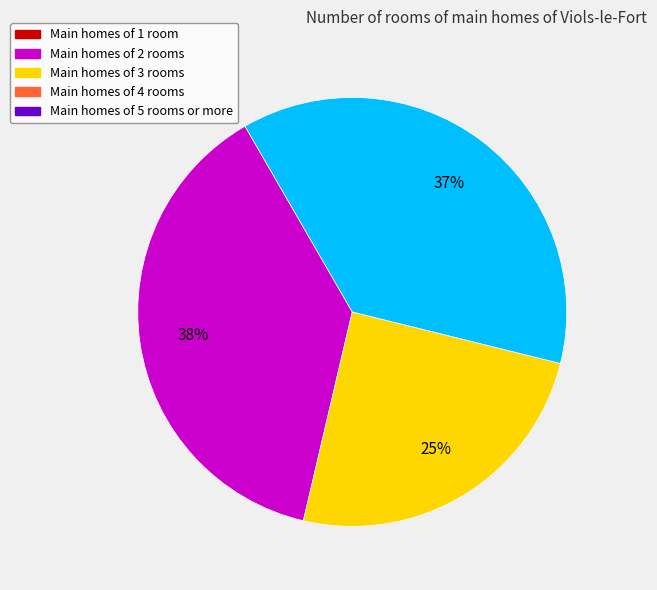

To the nearest percent, what is the difference between the largest and smallest slice percentages?

13%